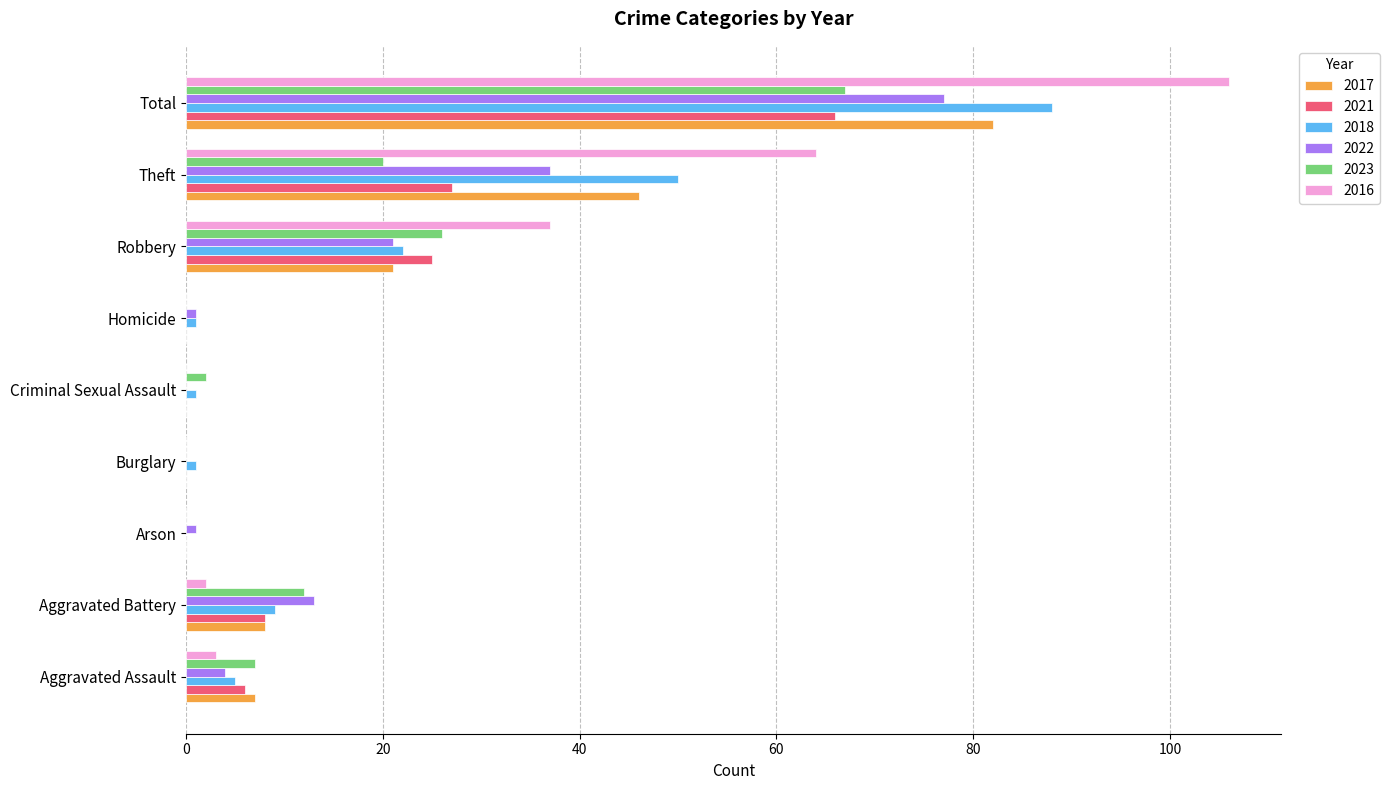

How many series are shown in this chart?

6